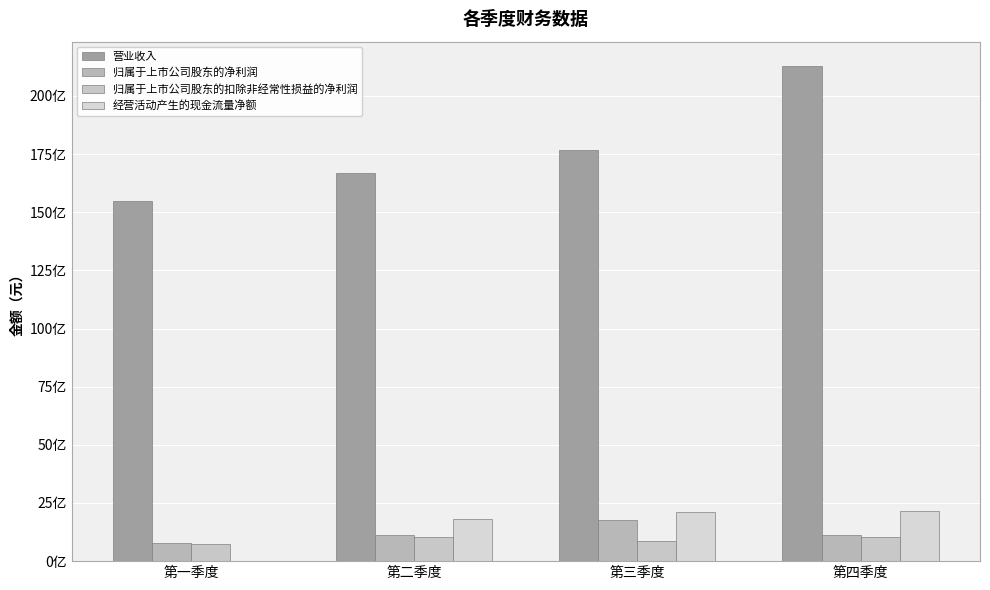

Rank the series by their maximum value, from highest to lowest.

营业收入, 经营活动产生的现金流量净额, 归属于上市公司股东的净利润, 归属于上市公司股东的扣除非经常性损益的净利润